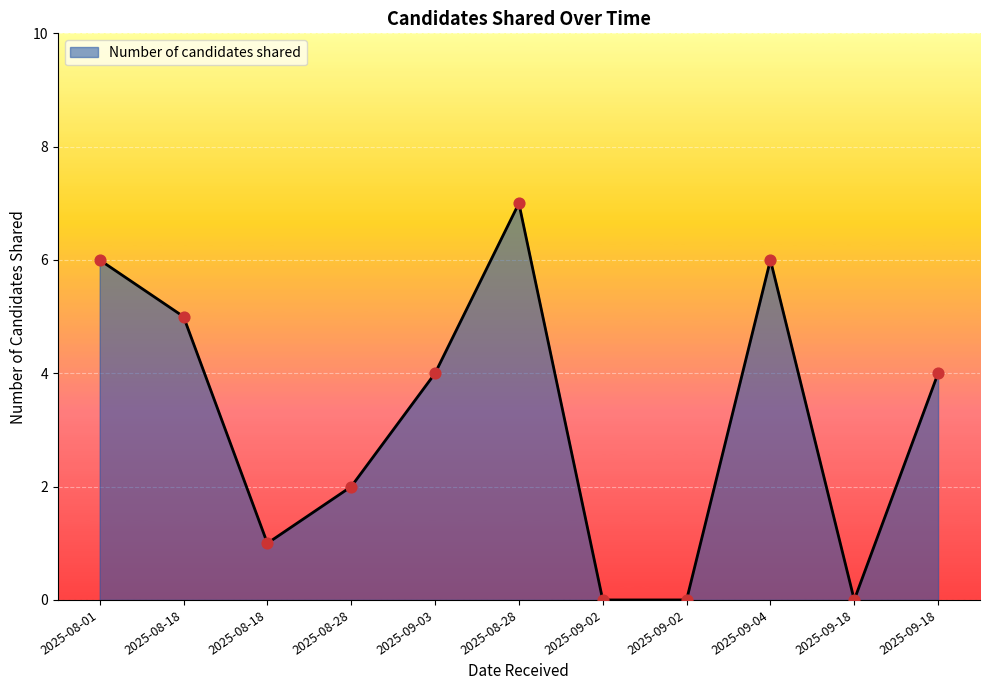

What is the change in value from 2025-08-01 to 2025-09-02?

-6